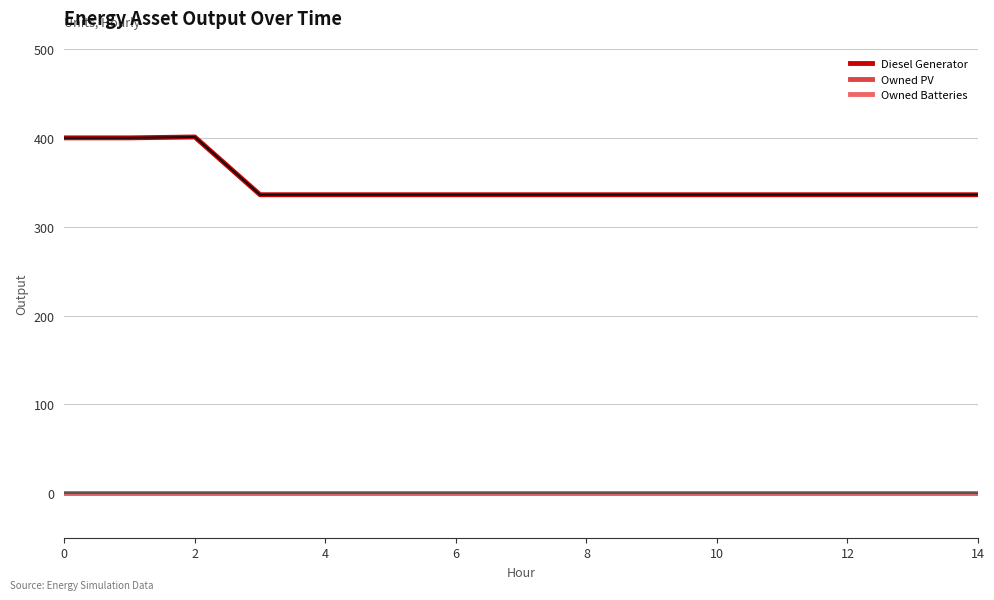

Is this an area chart (filled region under the line)?

No